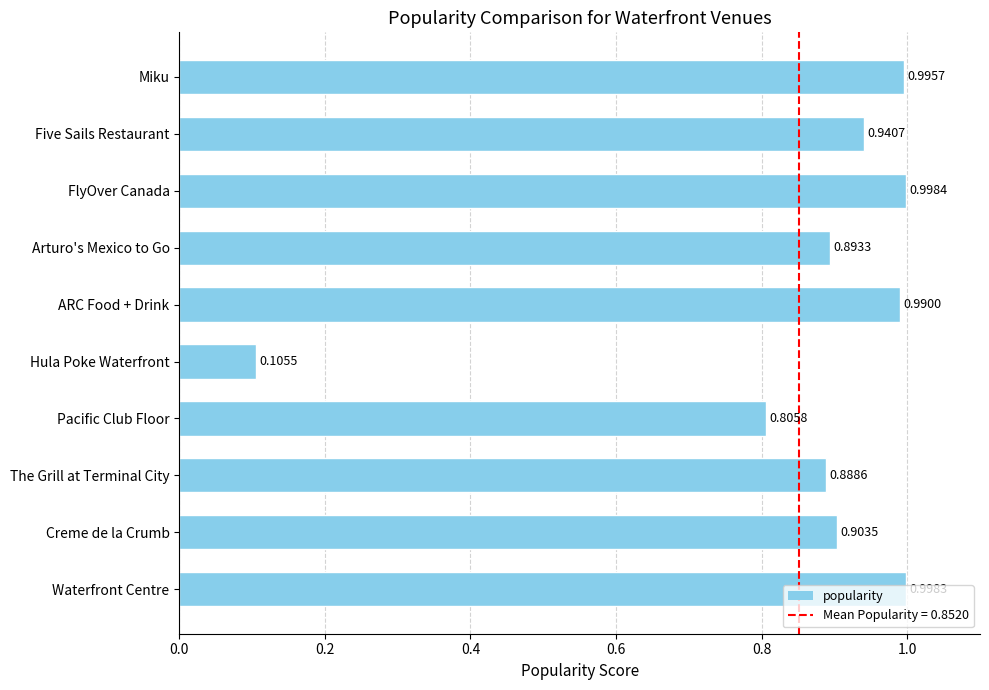

Which label corresponds to the smallest value in the chart?

Hula Poke Waterfront